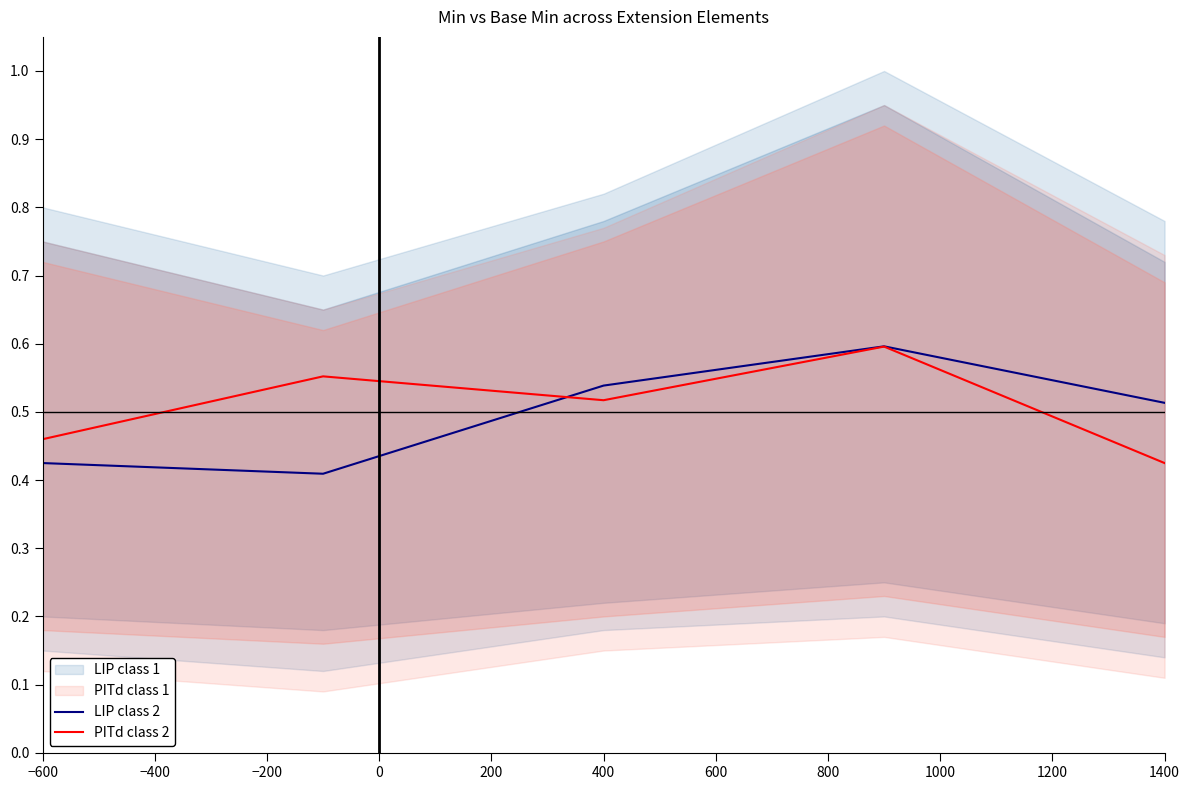

Is this an area chart (filled region under the line)?

No